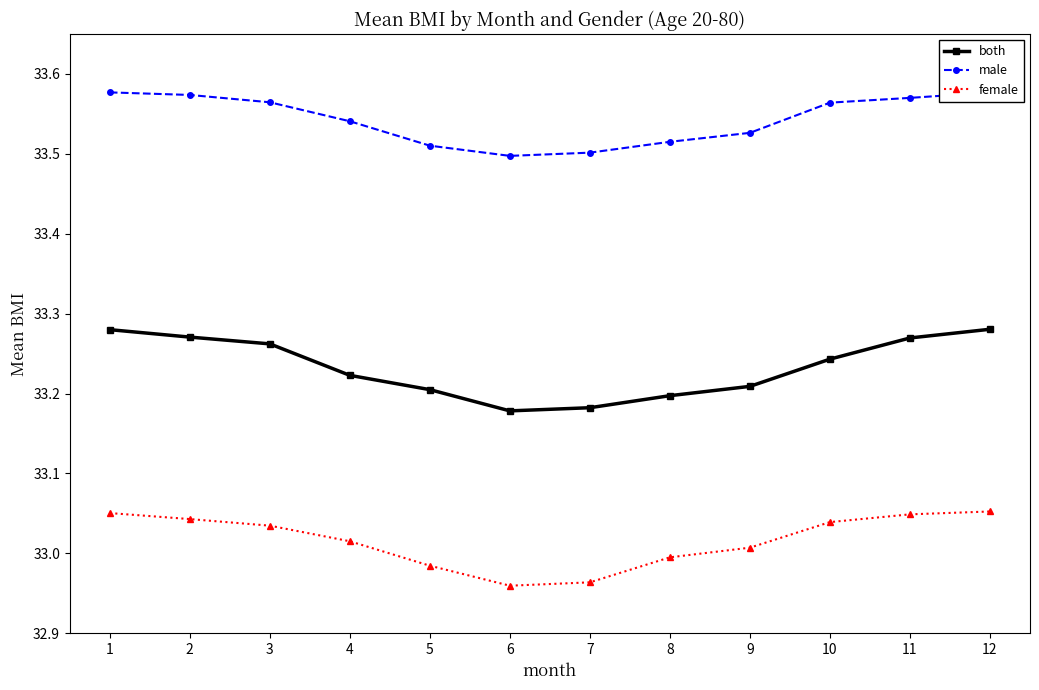

True or false: both and female intersect in this chart.

False